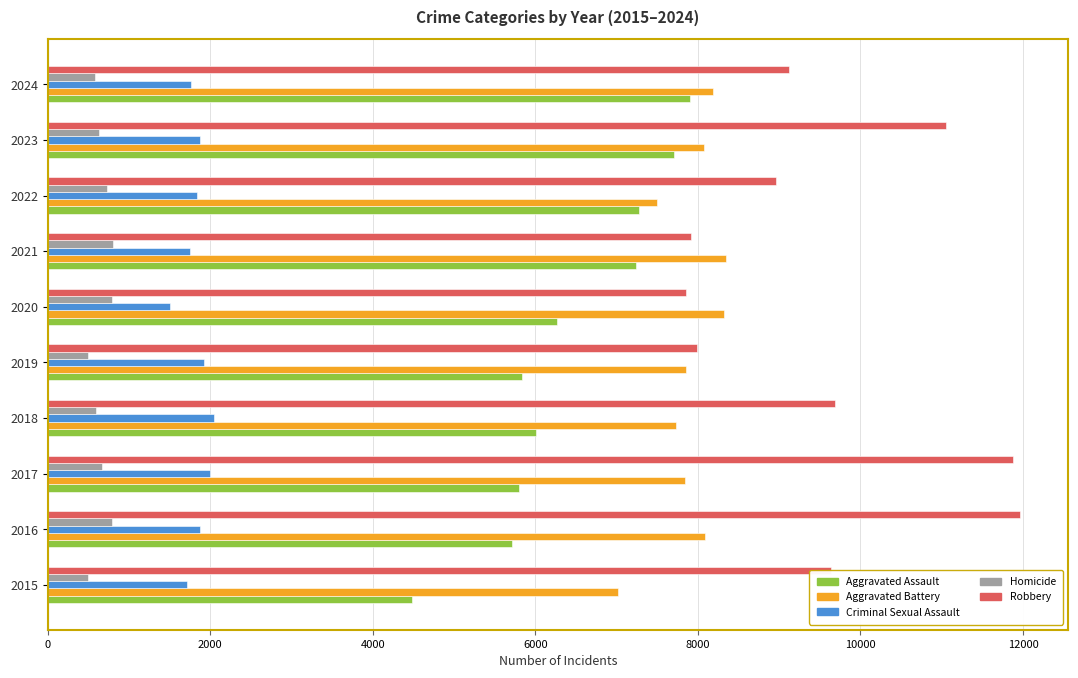

How many categories are shown in the chart?

10